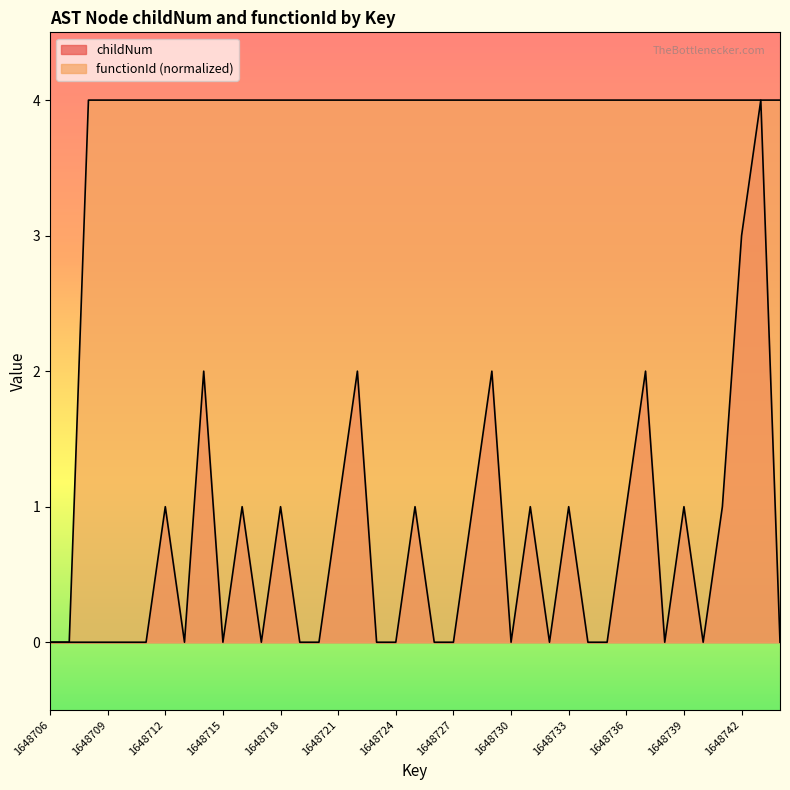

Which has a higher value, 1648726 or 1648720?

1648726